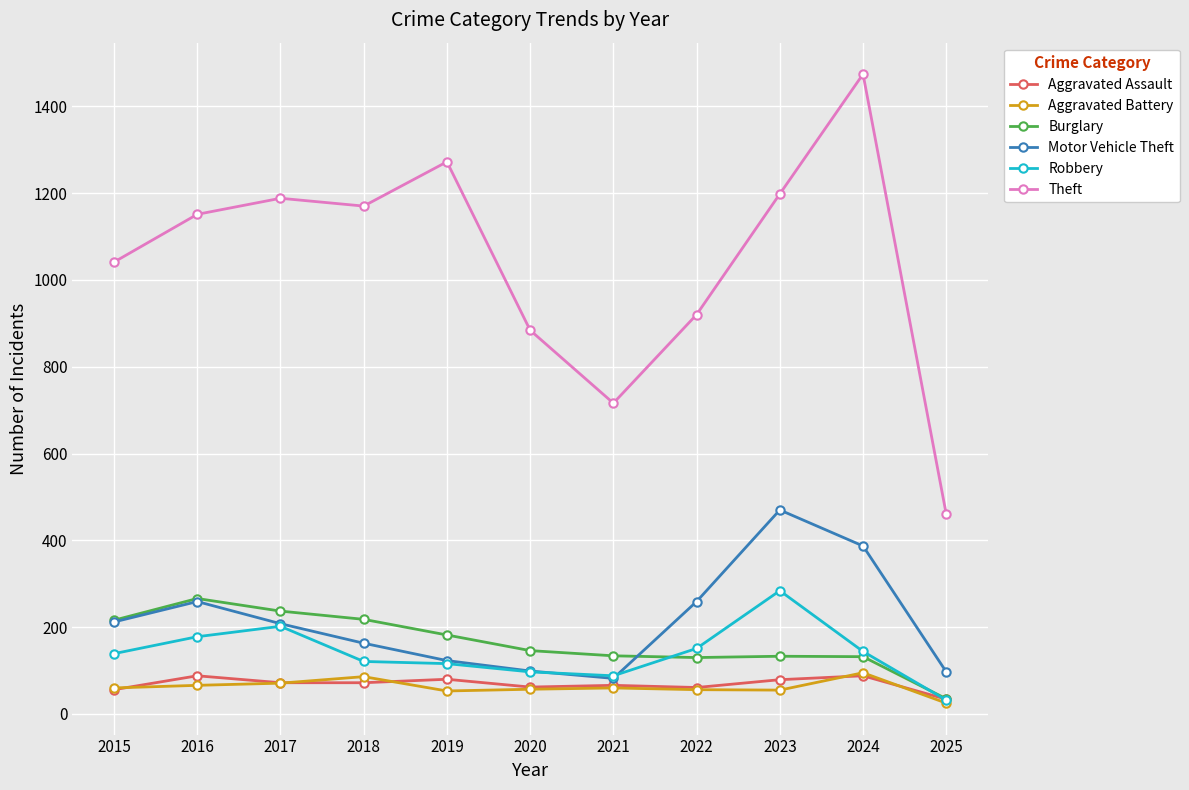

What value does the Aggravated Battery series have at 2019?

53